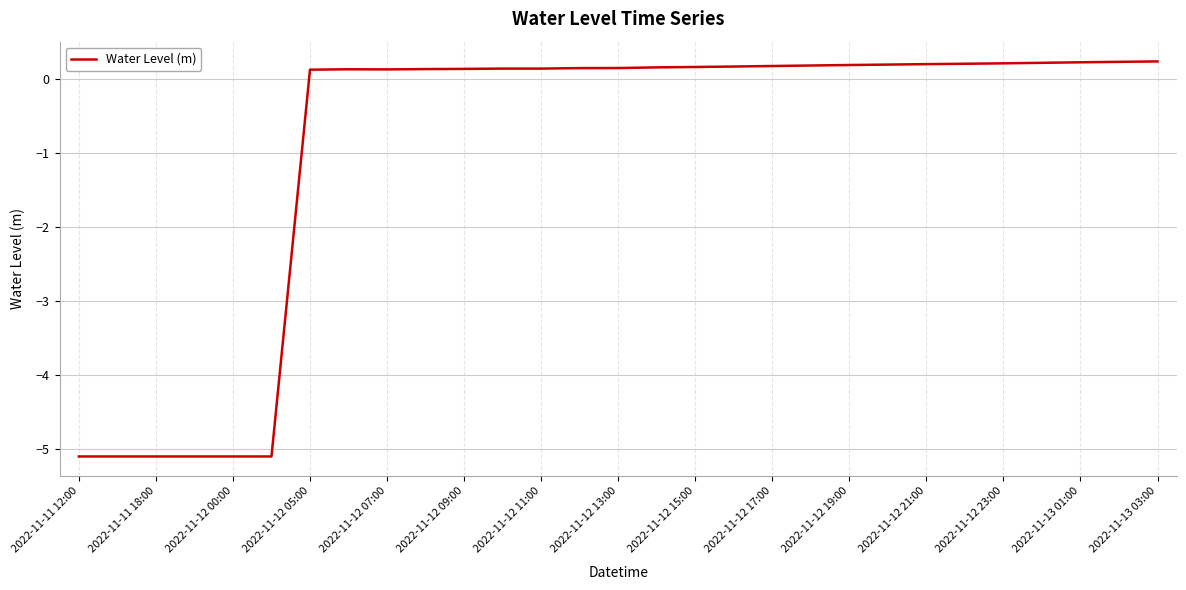

What is the smallest value displayed?

-5.1